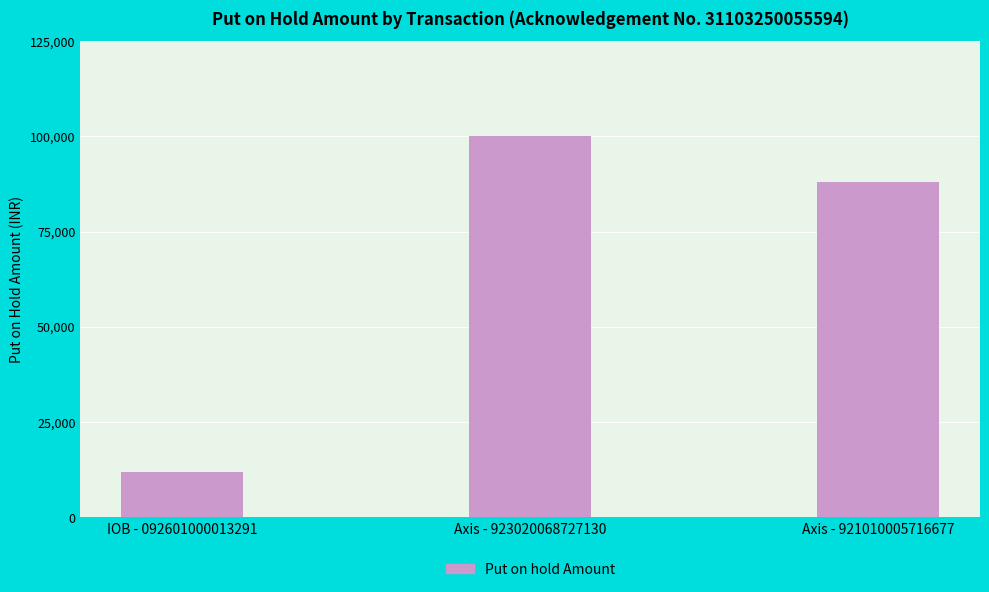

The value at IOB - 092601000013291 is 12000. True or false?

True